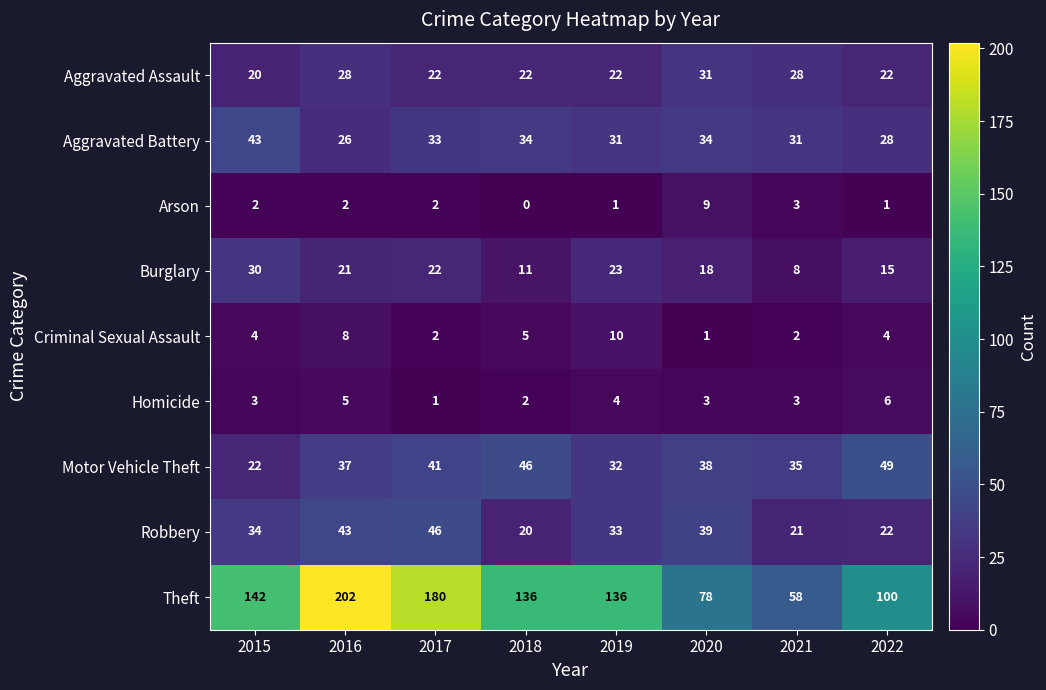

How many data points does each series have?

8